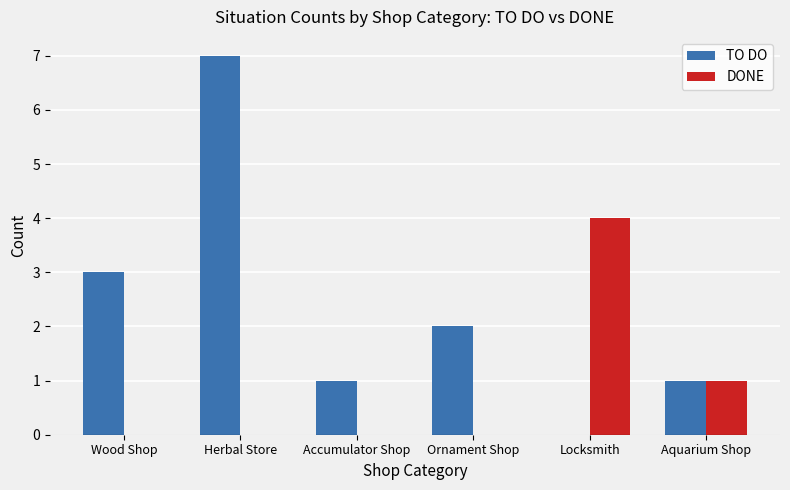

What are all the series names shown in the legend?

TO DO, DONE